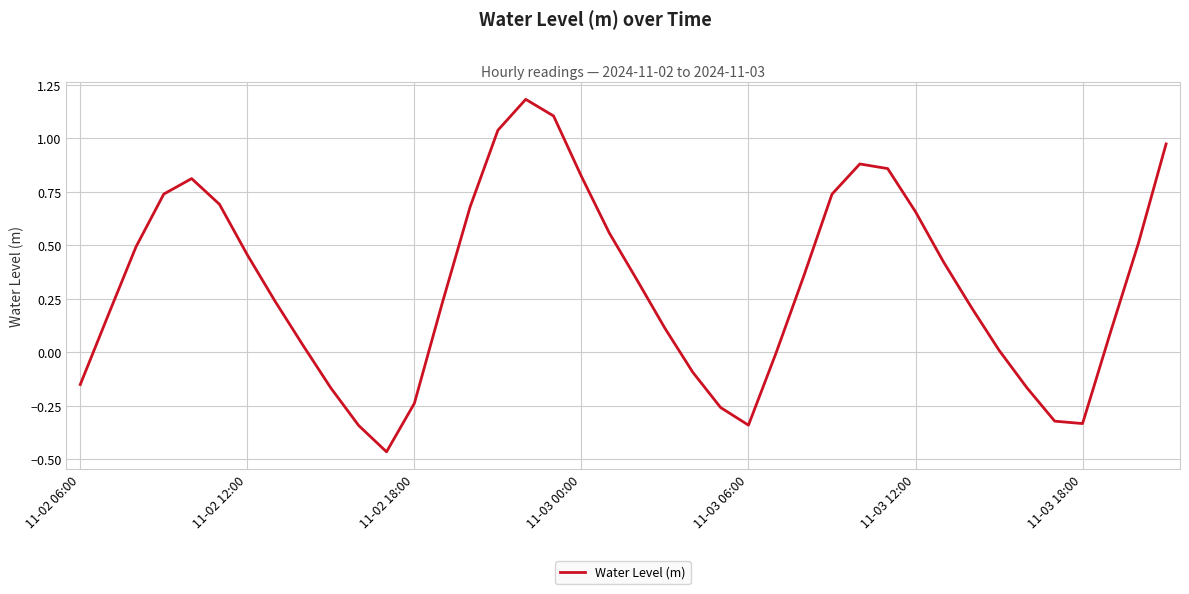

How many lines are shown in the chart?

1